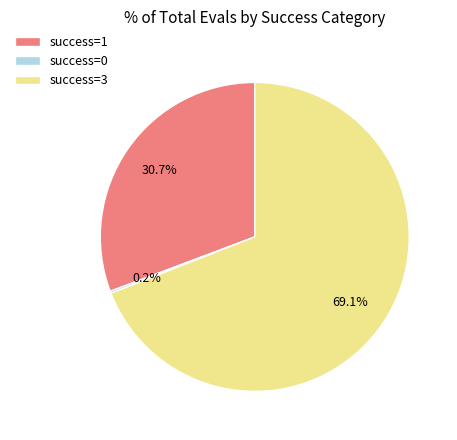

Which category has the biggest portion of the pie?

success=3